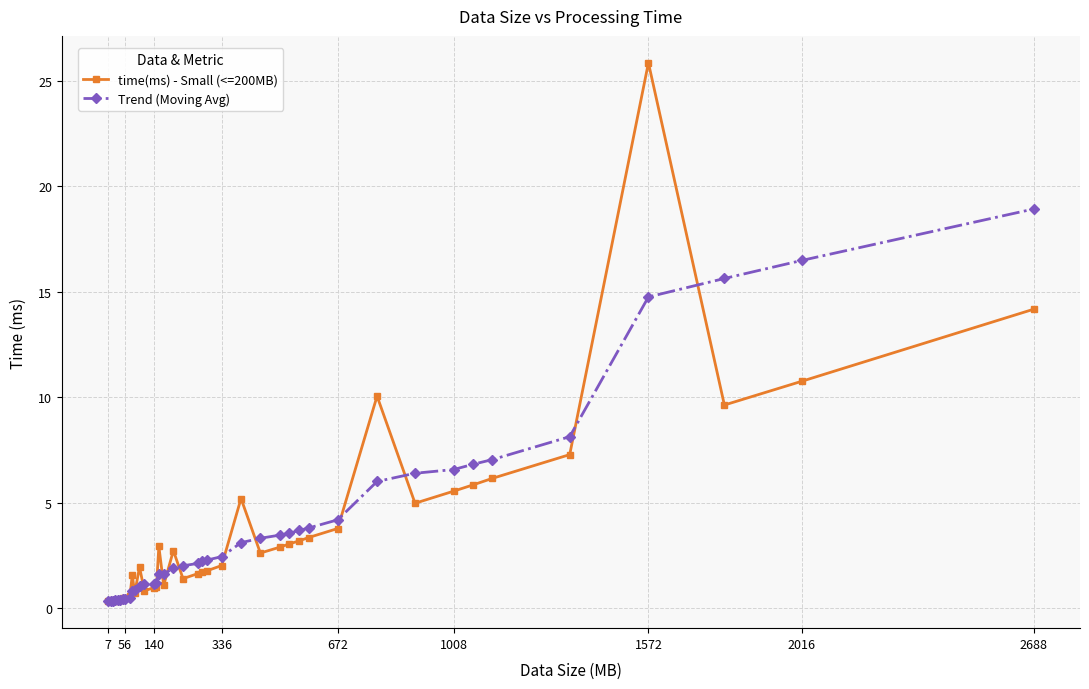

True or false: time(ms) - Small (<=200MB) has more than 0 points higher than both neighbors.

True